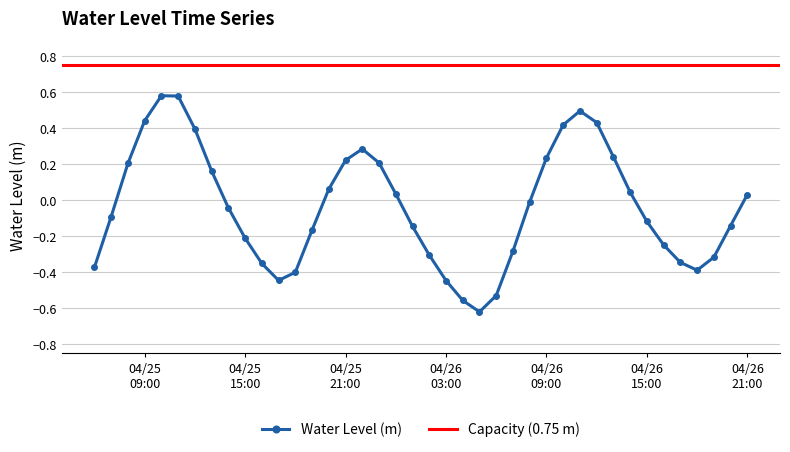

How many interior local valleys does the Water Level (m) series have?

3